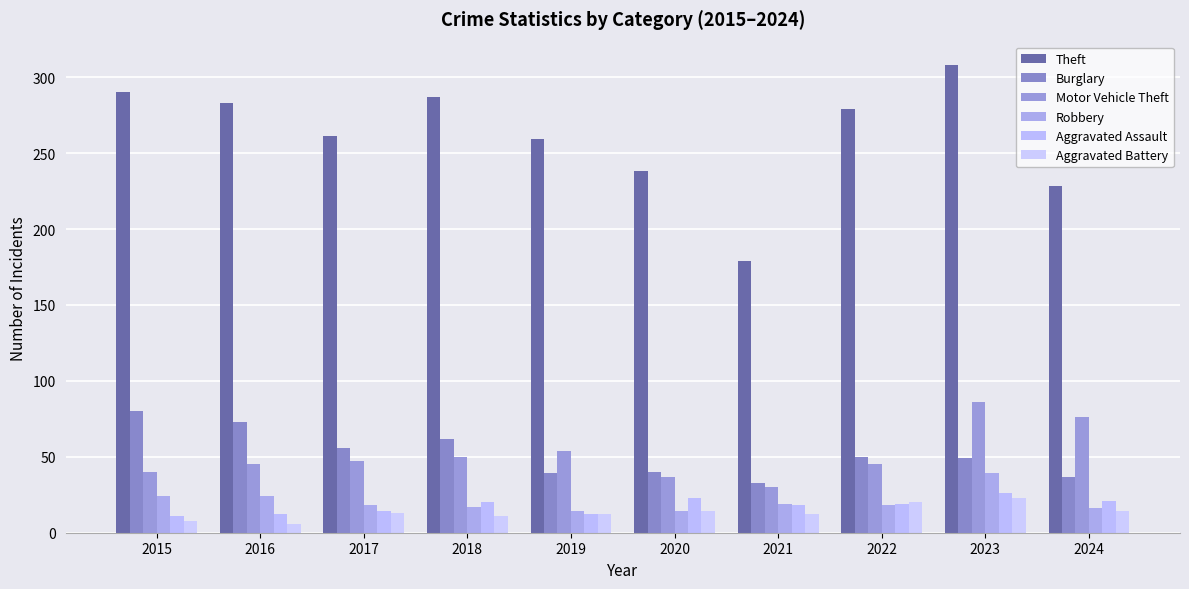

What is the value of the Robbery bar at the 8th from the left?

18